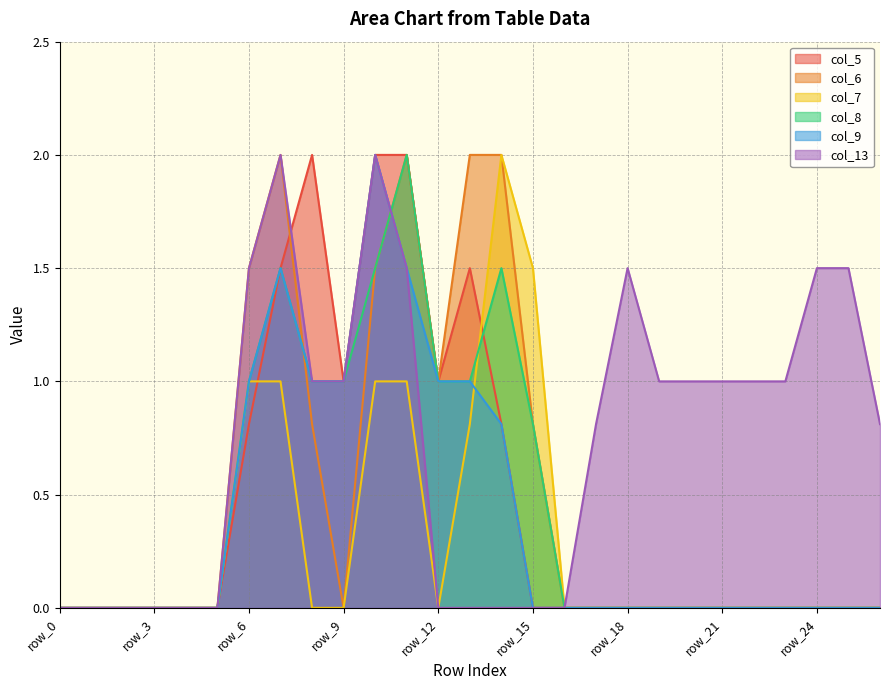

Does the chart display data point markers on the line(s)?

No